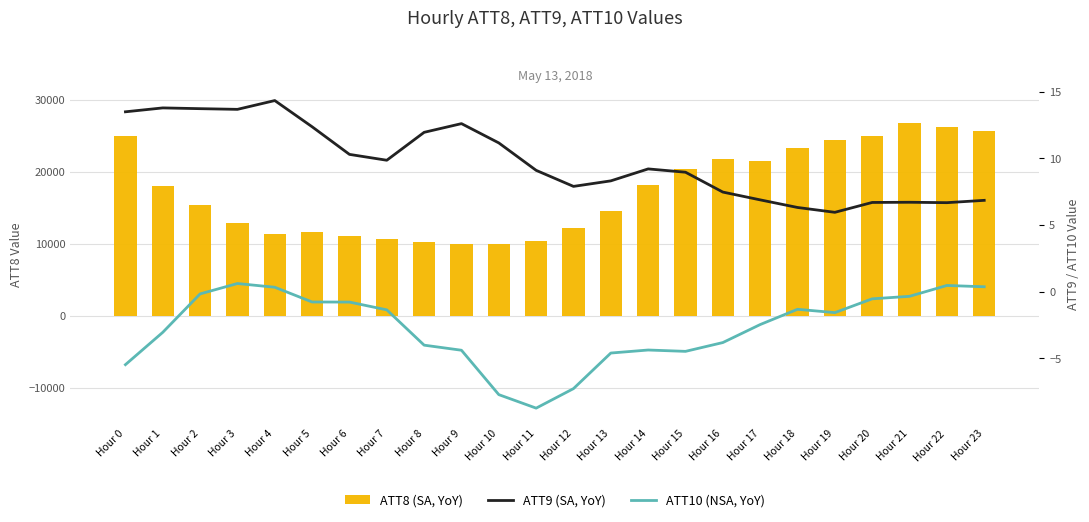

Is the value of ATT10 (NSA, YoY) at Hour 2 greater than the value of ATT9 (SA, YoY) at Hour 20?

No